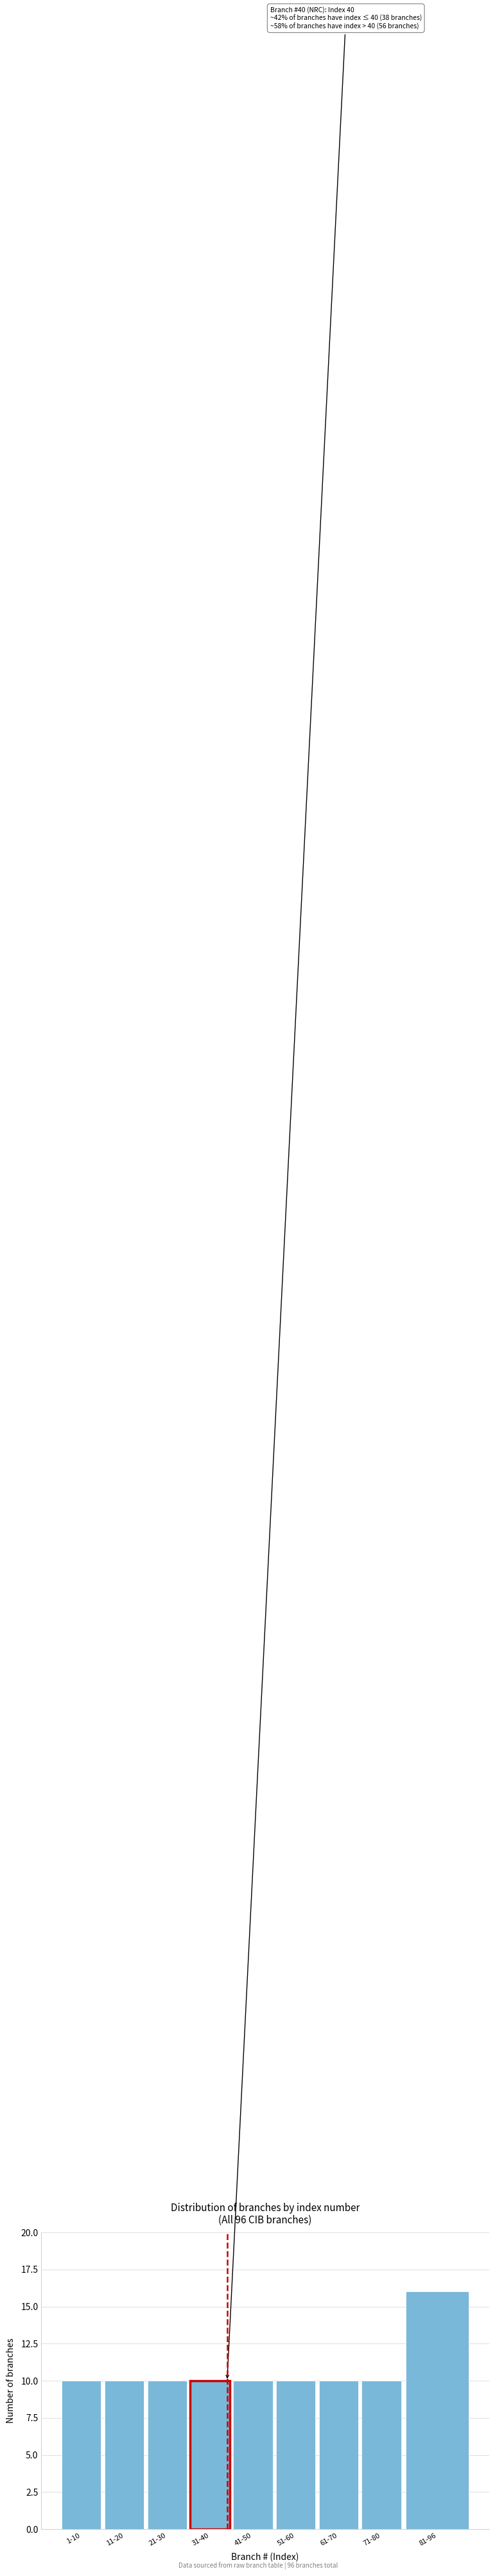

Reading right to left, transcribe all the data shown in this chart.

16	10	10	10	10	10	10	10	10